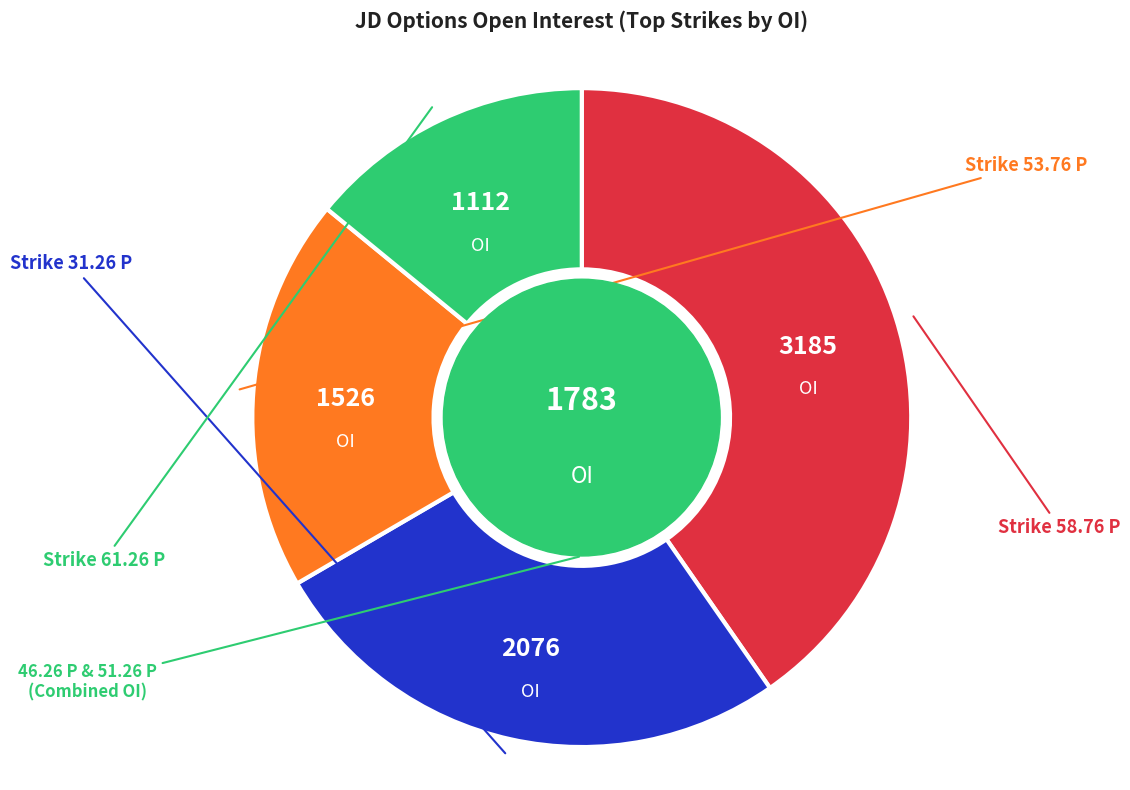

Does any single category account for the majority?

No